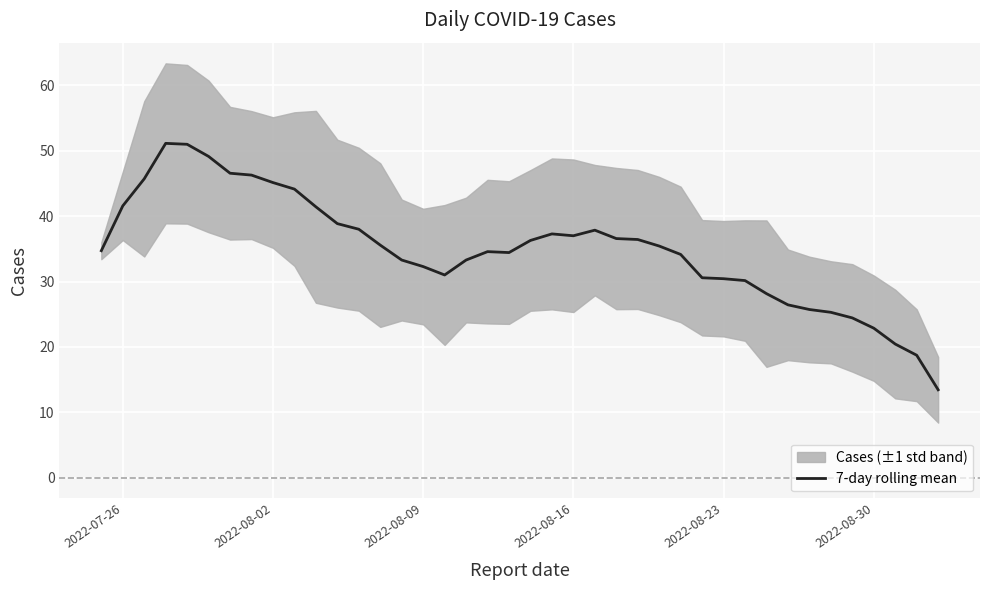

What is the maximum value for 7-day rolling mean?

51.1